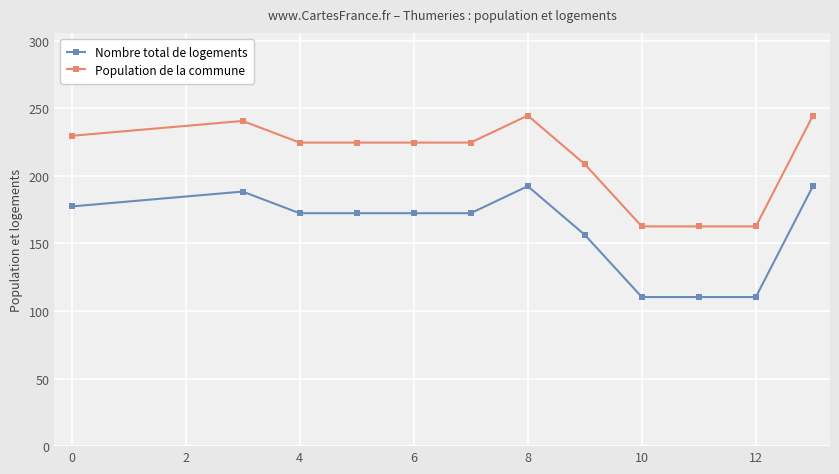

What is the average value of the Population de la commune series?

212.8